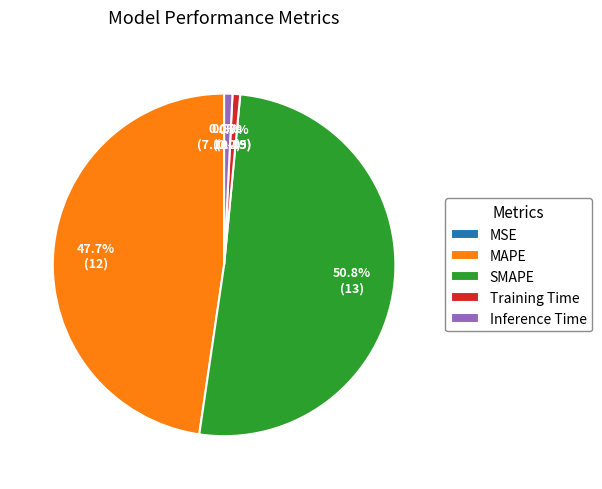

What portion of the pie excludes SMAPE?

49.2%